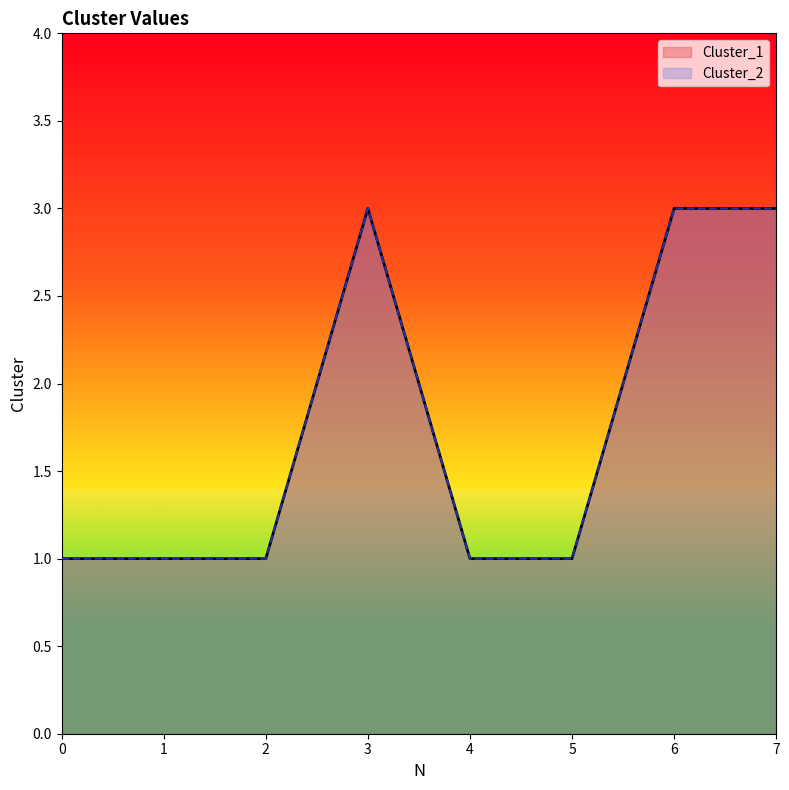

True or false: Cluster_2 has more than 1 points higher than both neighbors.

False